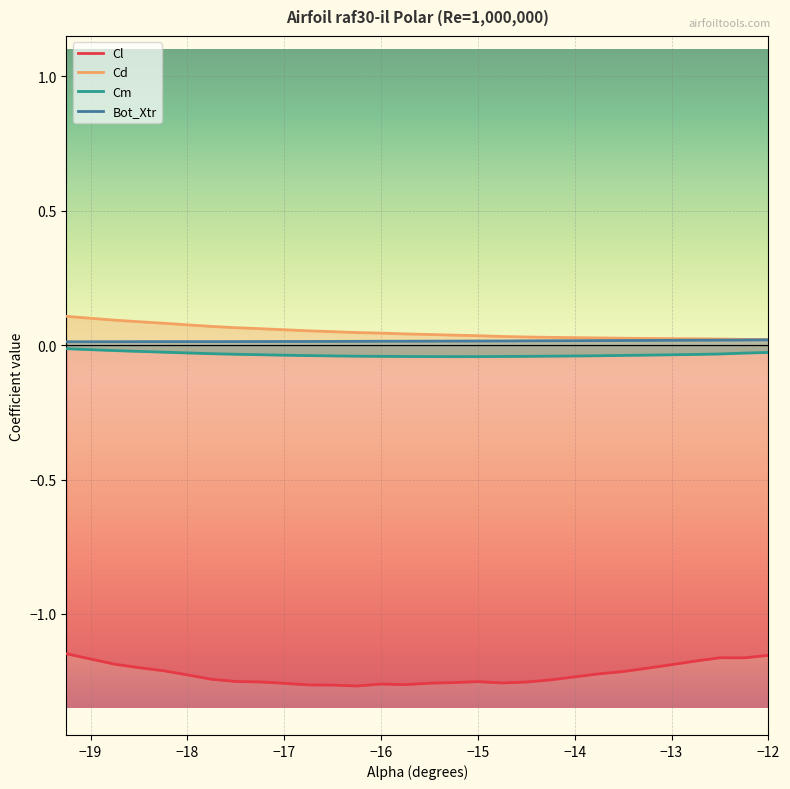

What is the smallest value displayed?

-1.3